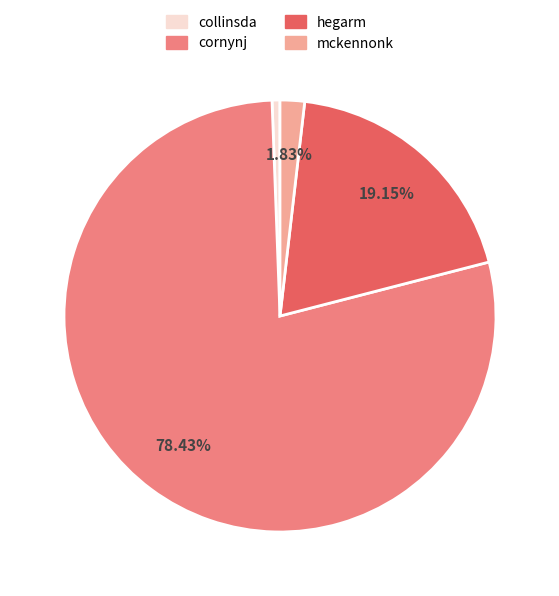

Is it true that cornynj is 84% of the pie?

False